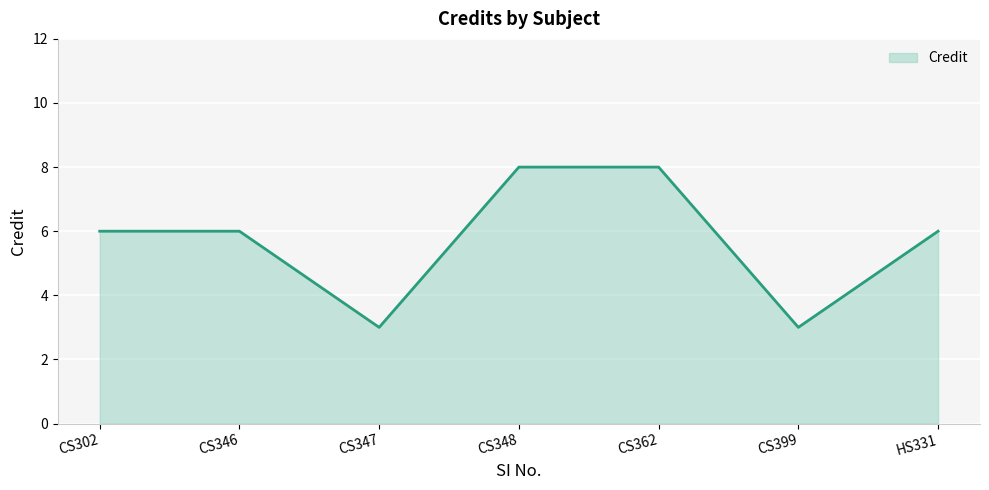

What is the smallest value displayed?

3